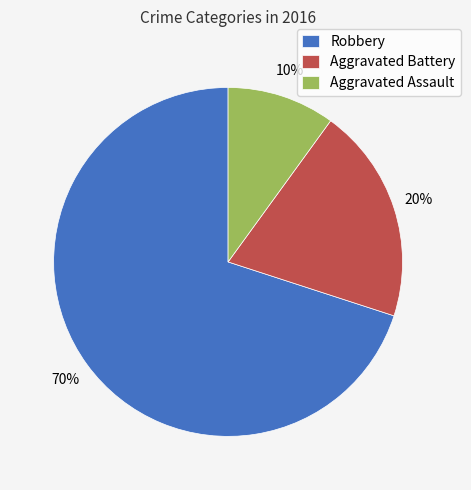

Which slice is the largest?

Robbery